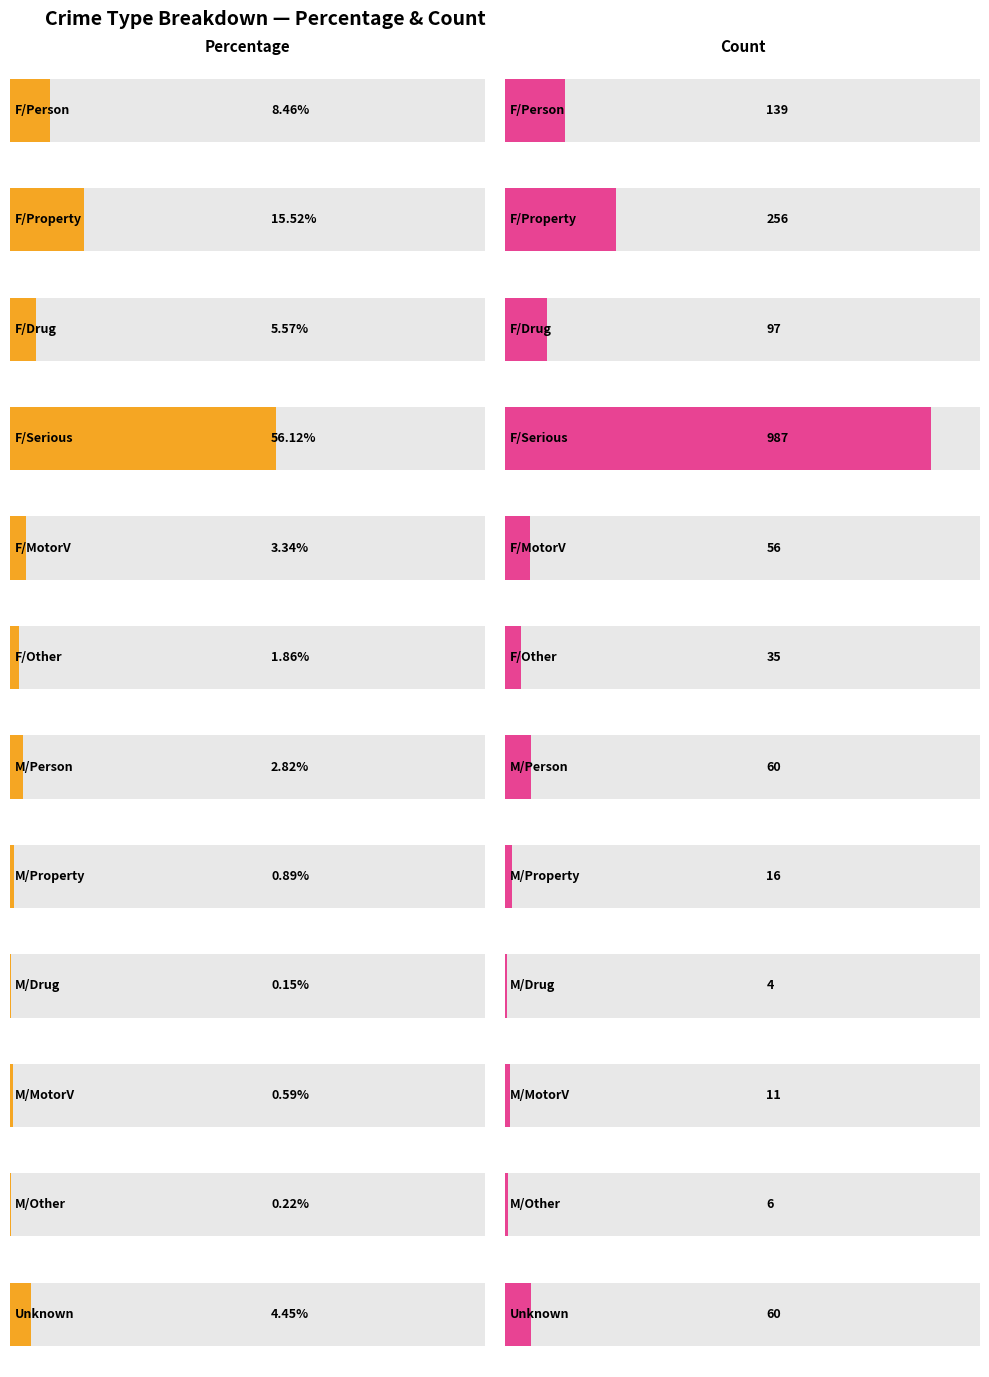

What is the spread (max minus min) of values at M/MotorV?

10.4